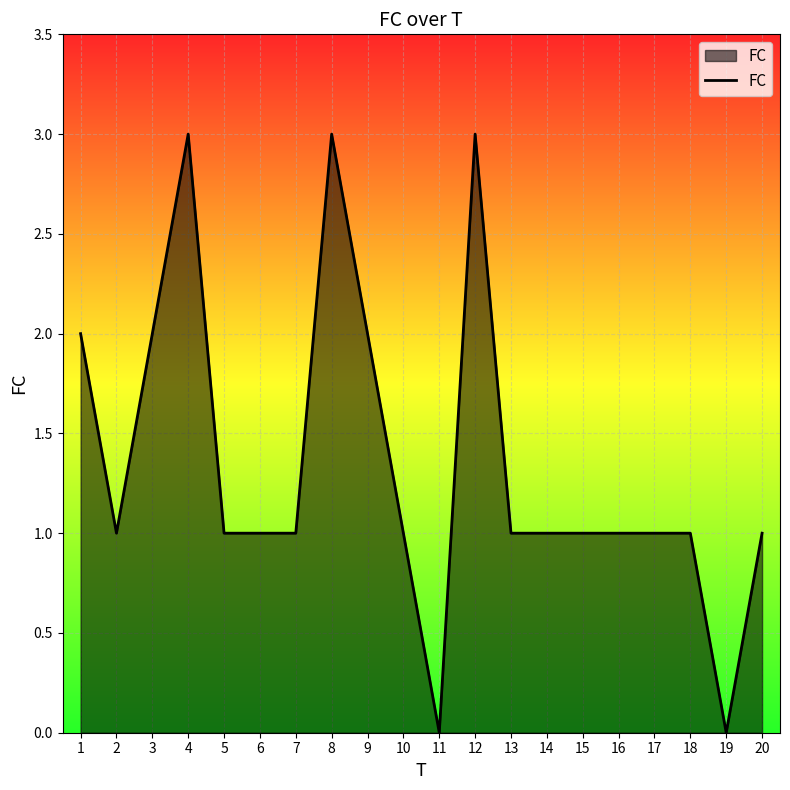

Which has a higher value, 11 or 12?

12